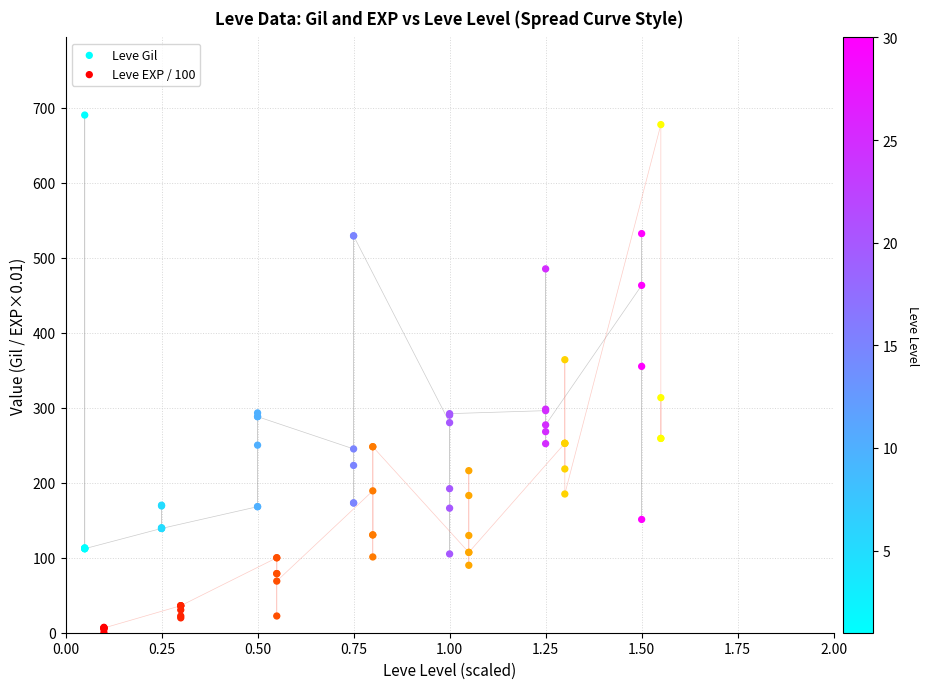

What are all the series names shown in the legend?

Leve Gil, Leve EXP / 100